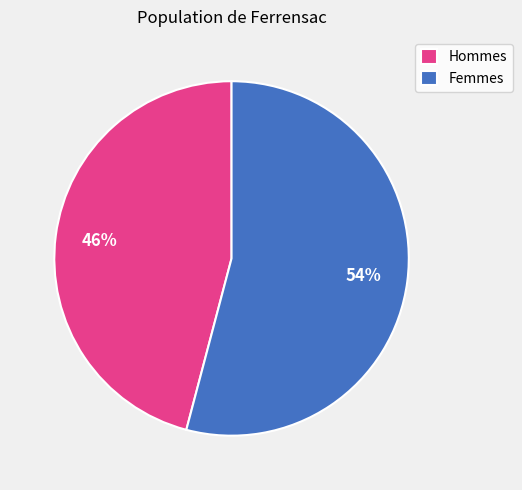

Is the sum of Hommes and Femmes greater than half?

Yes